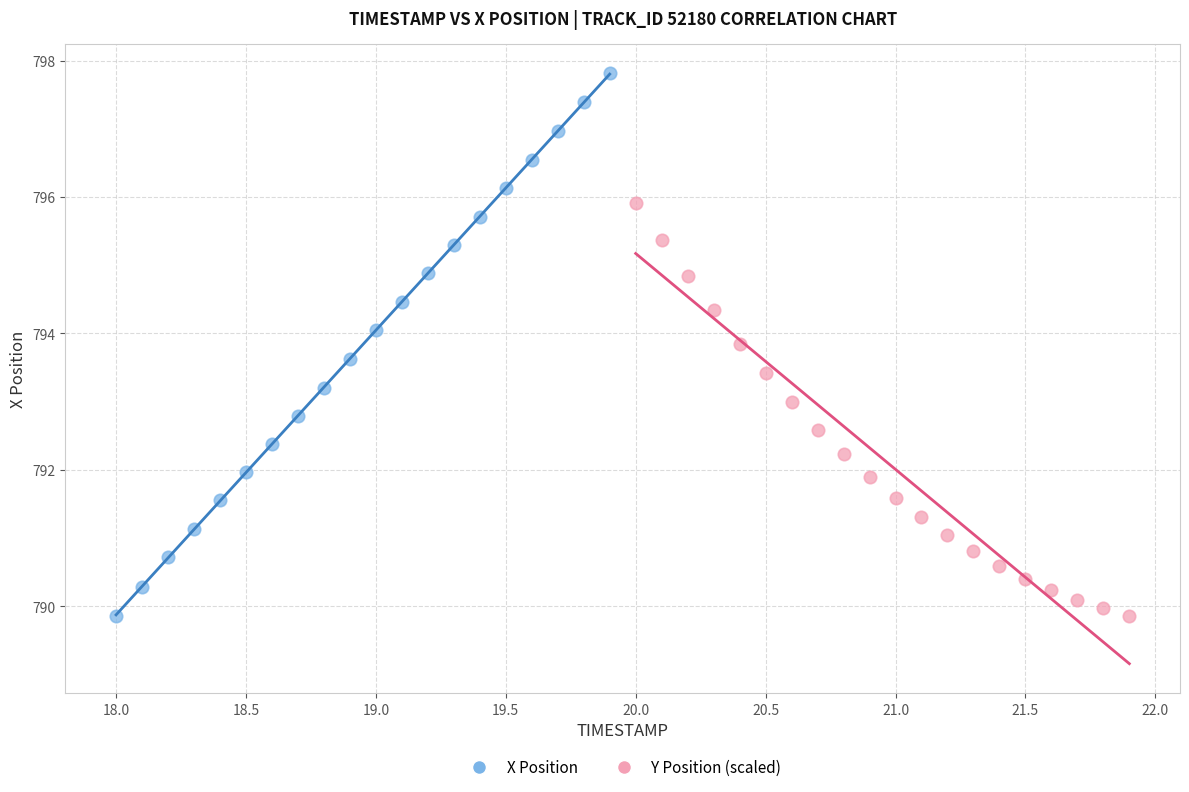

Which series has the largest Y range (max minus min)?

X Position